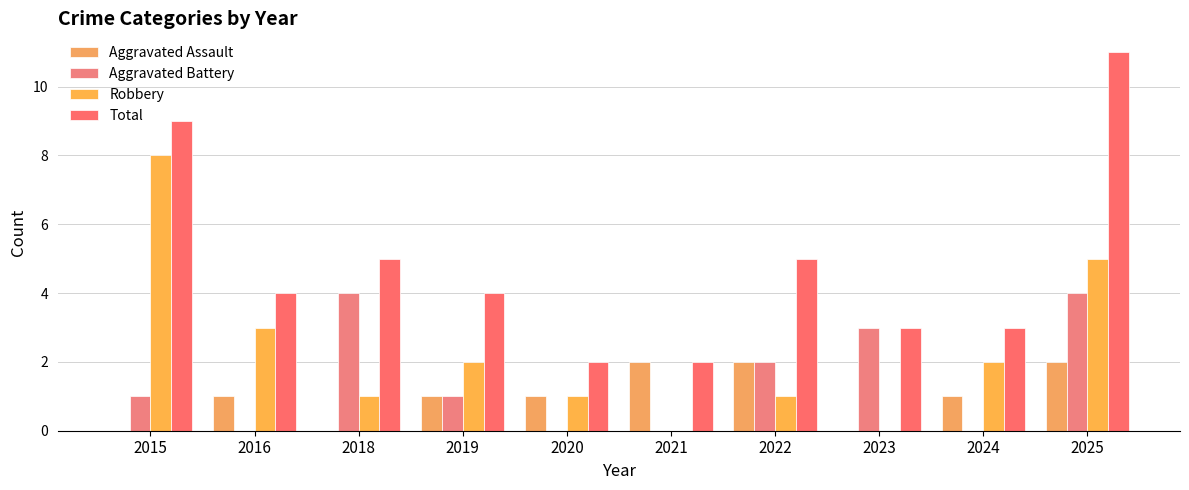

The value of Aggravated Battery at 2025 is 4. True or false?

True